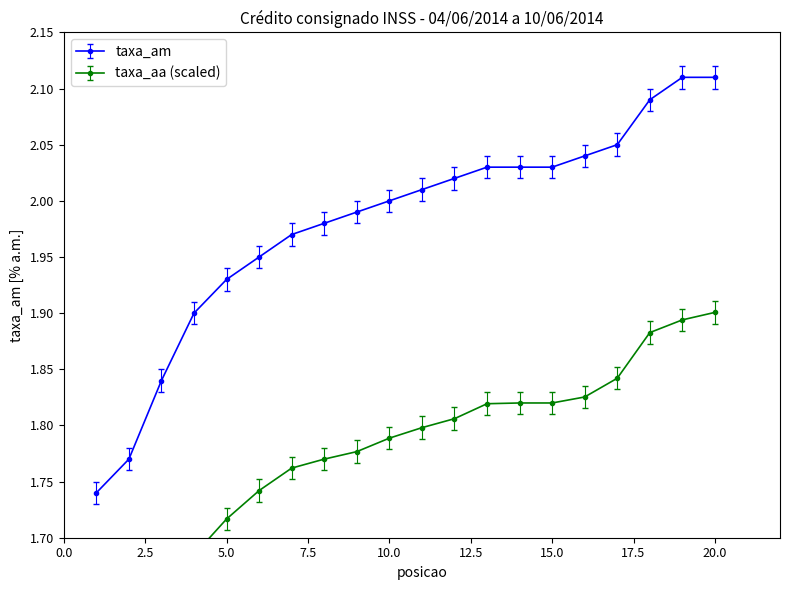

Reading left to right, extract all data points from this chart.

taxa_am: 1=1.8	2=1.8	3=1.9	4=1.9	5=1.9	6=2.0	7=2.0	8=2.0	9=2.0	10=2.0	11=2.0	12=2.0	13=2.0	14=2.0	15=2.0	16=2.0	17=2.1	18=2.1	19=2.1	20=2.1
taxa_aa: 1=1.5	2=1.6	3=1.6	4=1.7	5=1.7	6=1.7	7=1.8	8=1.8	9=1.8	10=1.8	11=1.8	12=1.8	13=1.8	14=1.8	15=1.8	16=1.8	17=1.8	18=1.9	19=1.9	20=1.9